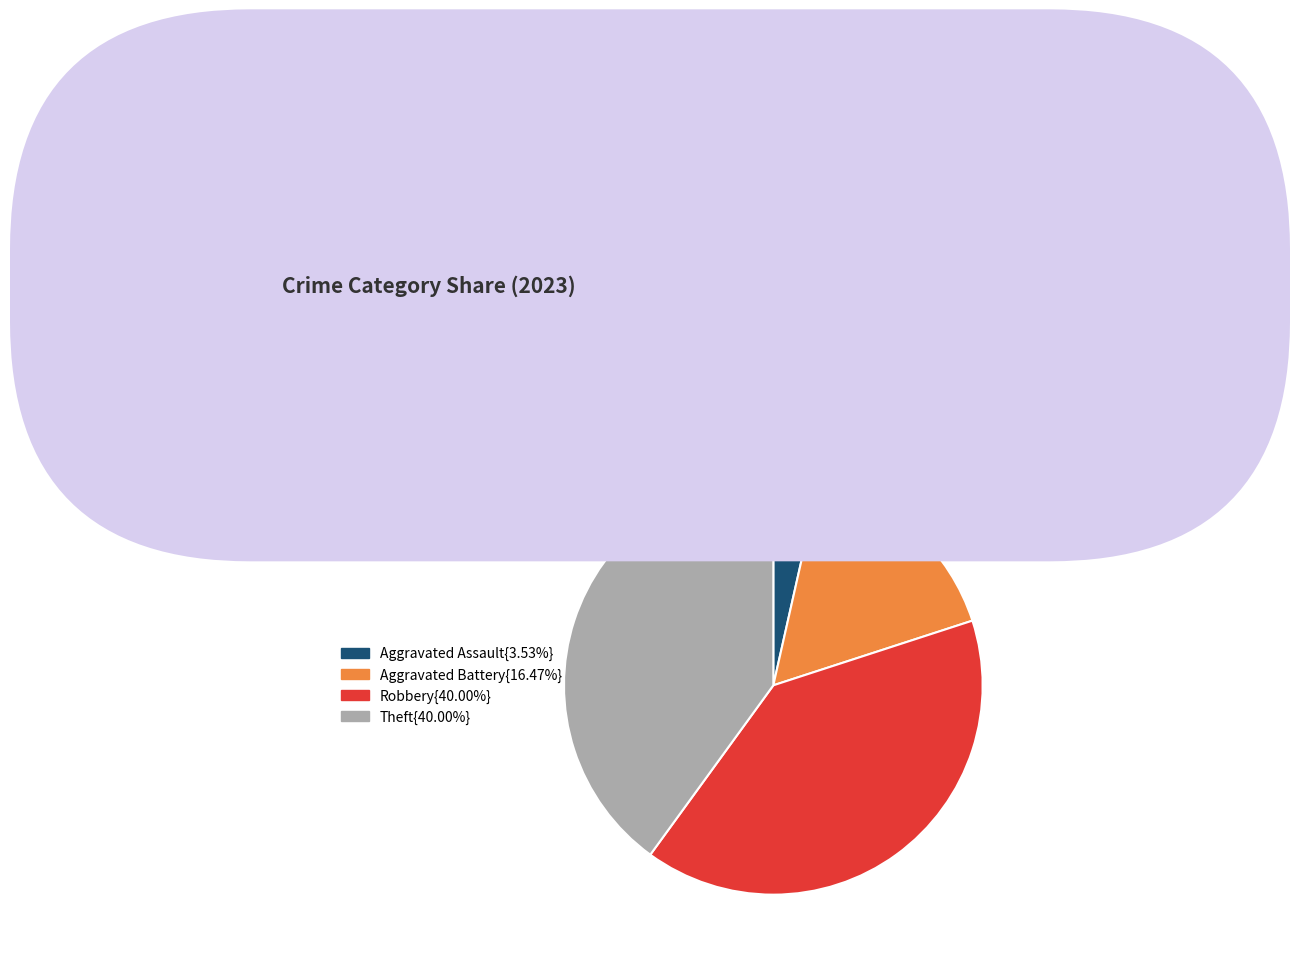

Is there a majority slice in this chart?

No